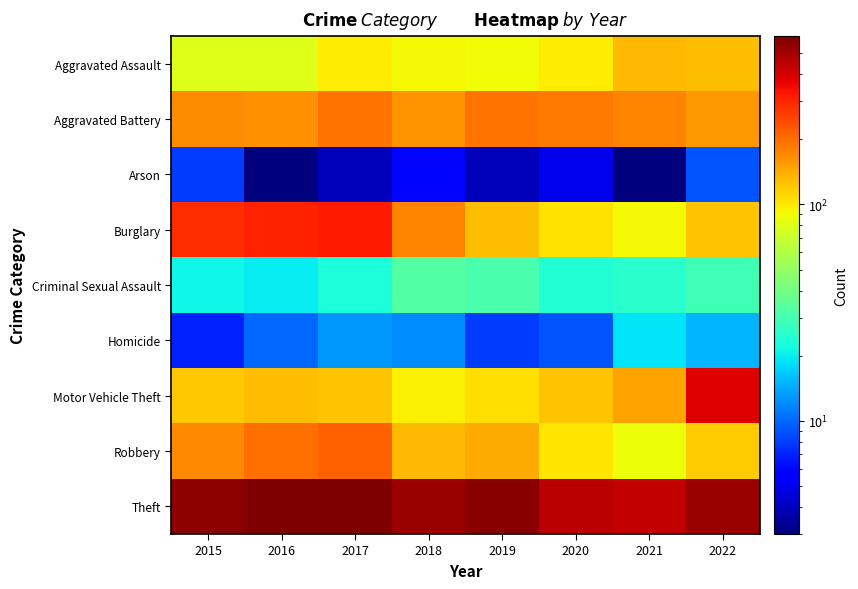

Reading left to right, transcribe all the data shown in this chart.

Aggravated Assault: 2015=79	2016=79	2017=99	2018=93	2019=91	2020=99	2021=131	2022=128
Aggravated Battery: 2015=169	2016=164	2017=194	2018=160	2019=193	2020=186	2021=175	2022=157
Arson: 2015=8	2016=3	2017=4	2018=6	2019=4	2020=5	2021=3	2022=9
Burglary: 2015=286	2016=307	2017=318	2018=176	2019=127	2020=104	2021=92	2022=124
Criminal Sexual Assault: 2015=21	2016=20	2017=23	2018=33	2019=31	2020=24	2021=25	2022=29
Homicide: 2015=7	2016=10	2017=13	2018=12	2019=8	2020=9	2021=19	2022=15
Motor Vehicle Theft: 2015=121	2016=128	2017=122	2018=96	2019=107	2020=123	2021=149	2022=385
Robbery: 2015=172	2016=196	2017=213	2018=132	2019=143	2020=102	2021=88	2022=119
Theft: 2015=561	2016=594	2017=599	2018=521	2019=563	2020=452	2021=435	2022=526